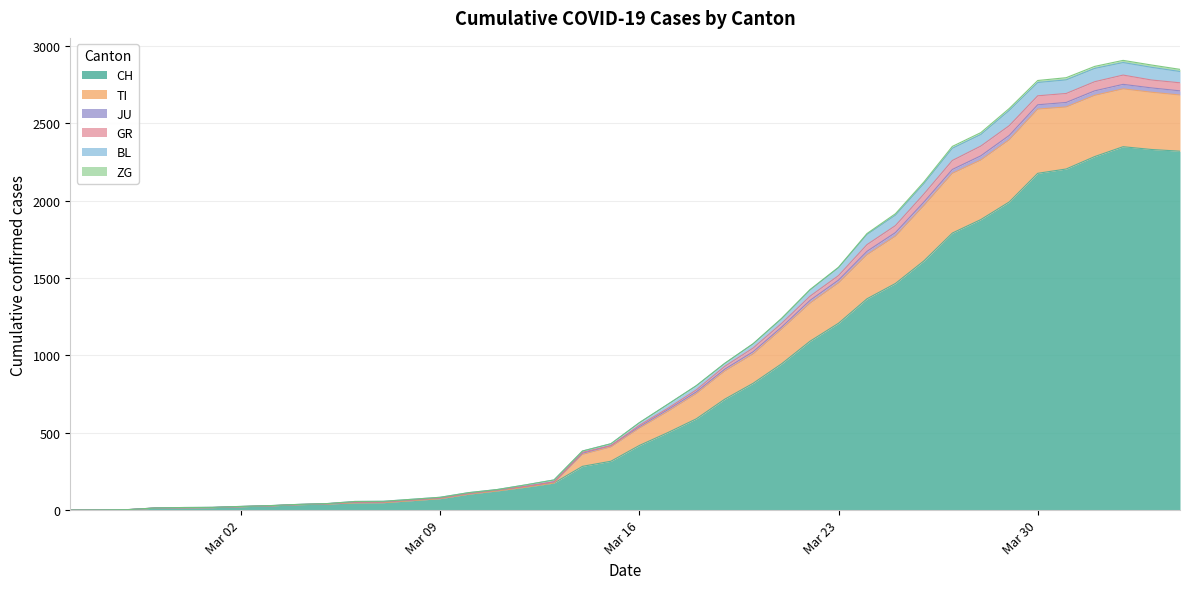

Does the chart have visible grid lines?

Yes